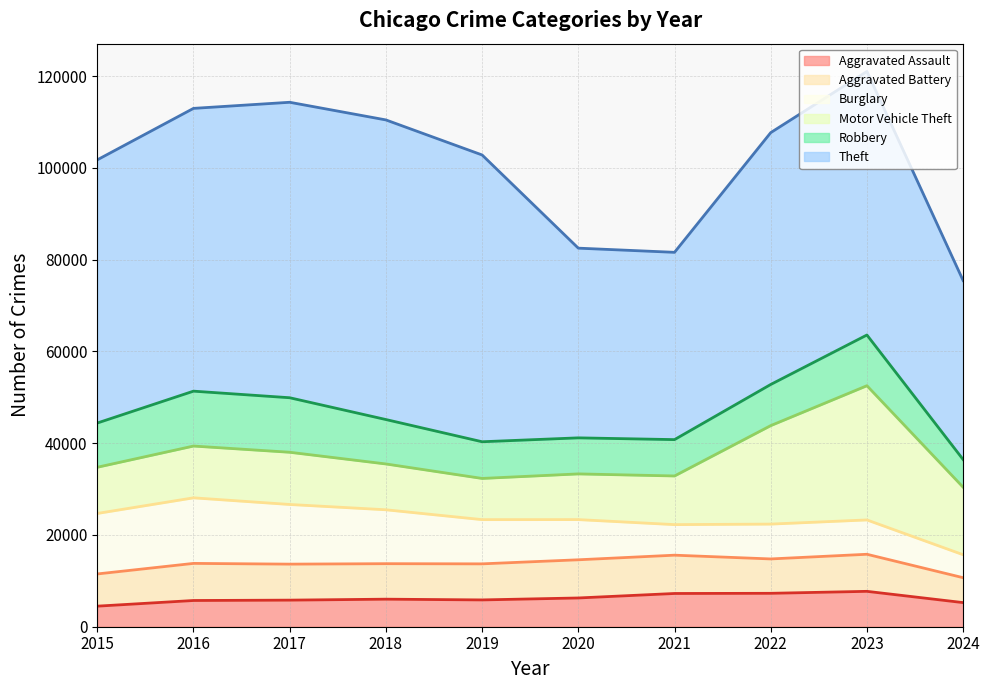

What is the total value across all series at 2015?

101740